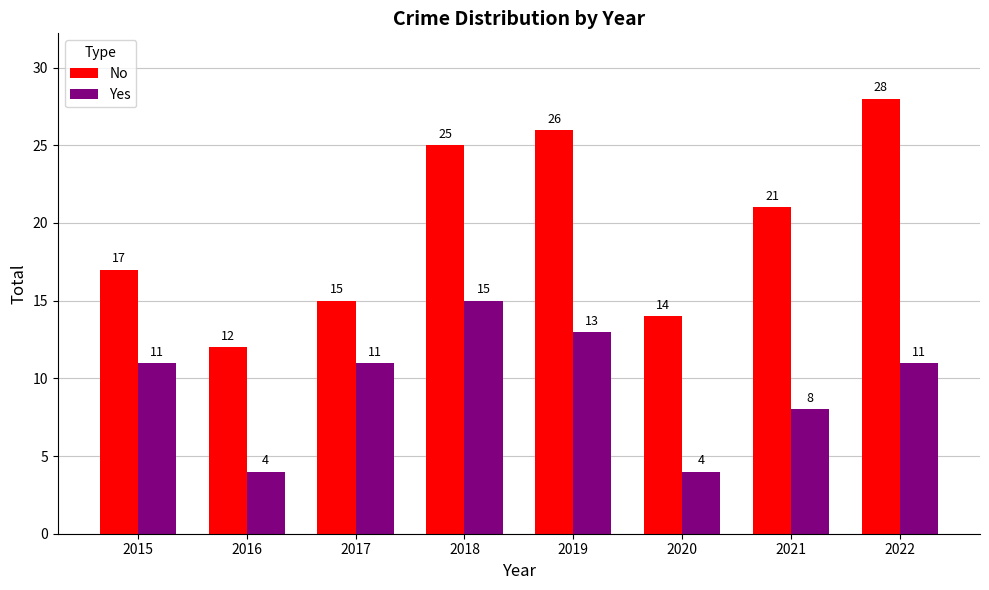

How many distinct data groups are displayed?

2